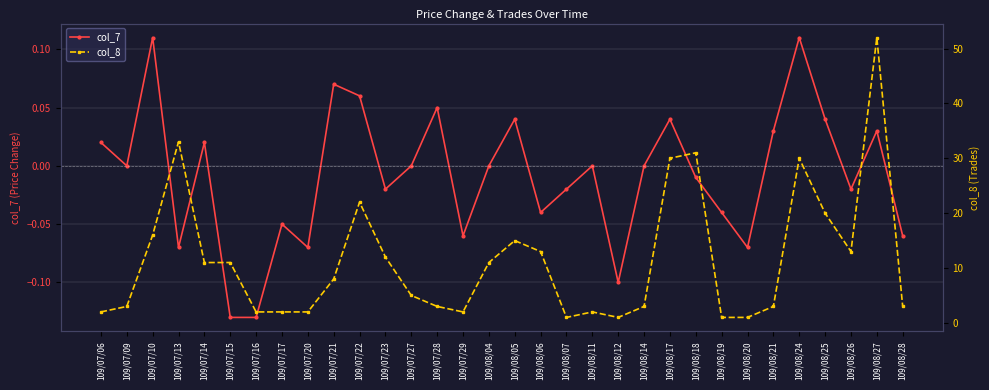

True or false: col_8 and col_7 intersect in this chart.

False